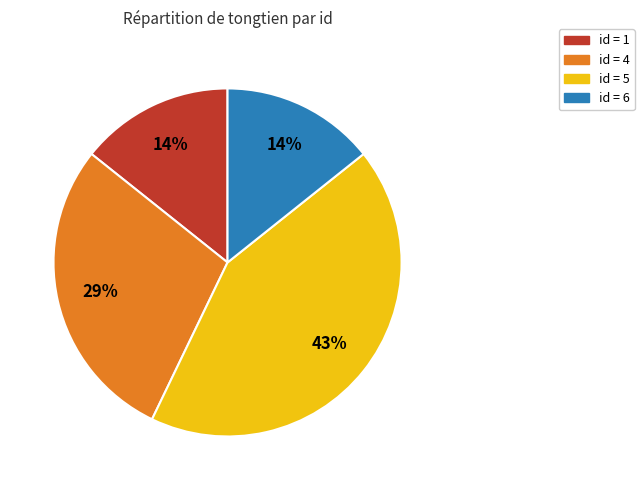

Is there any slice that represents more than half of the pie?

No